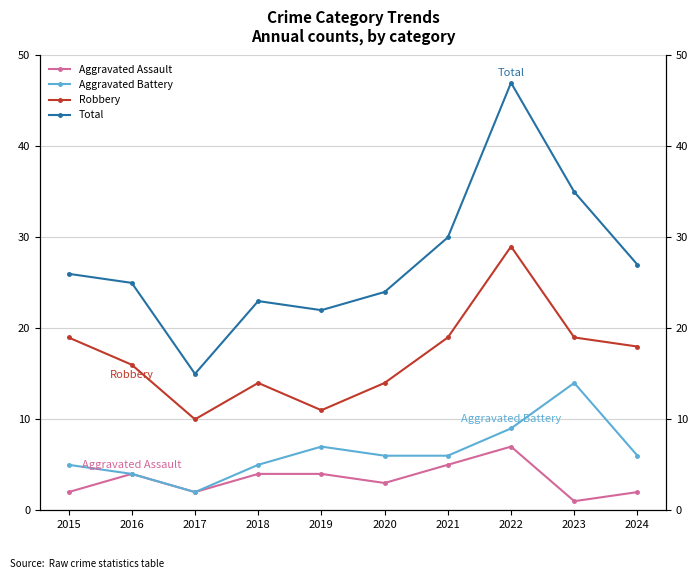

List the series in order of their peak value, highest first.

Total, Robbery, Aggravated Battery, Aggravated Assault